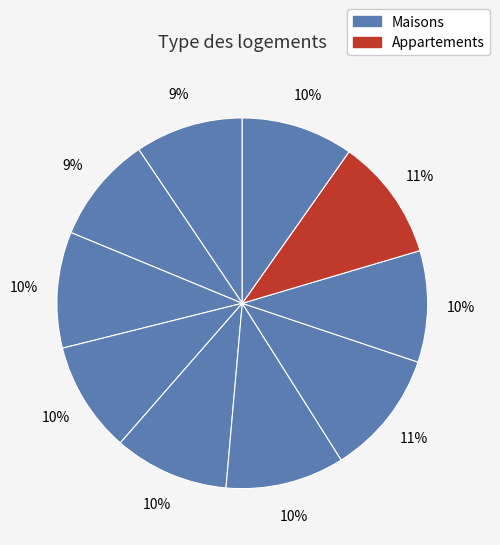

Is there any slice that represents more than half of the pie?

No